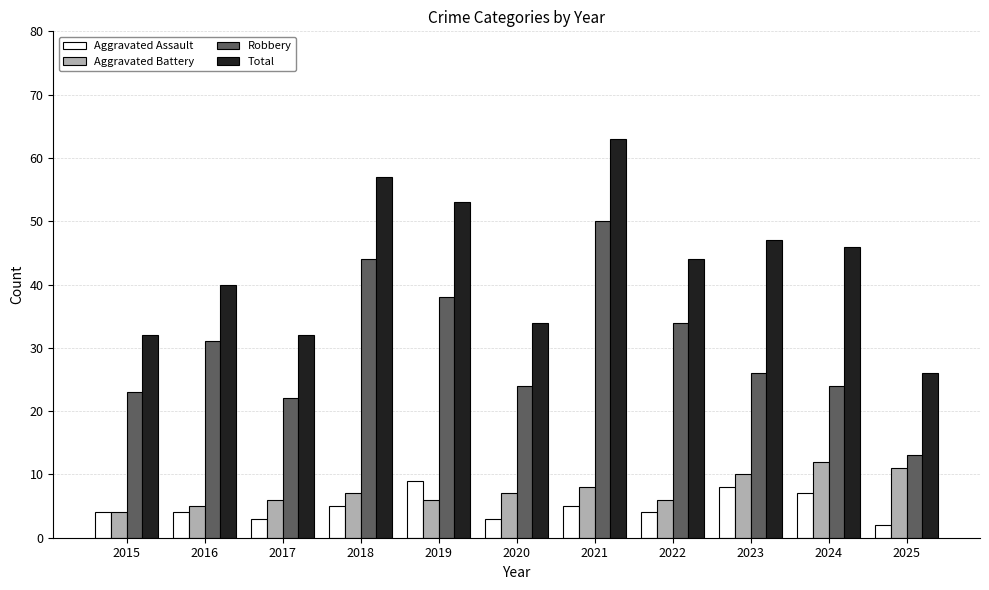

List the series in order of their peak value, lowest first.

Aggravated Assault, Aggravated Battery, Robbery, Total